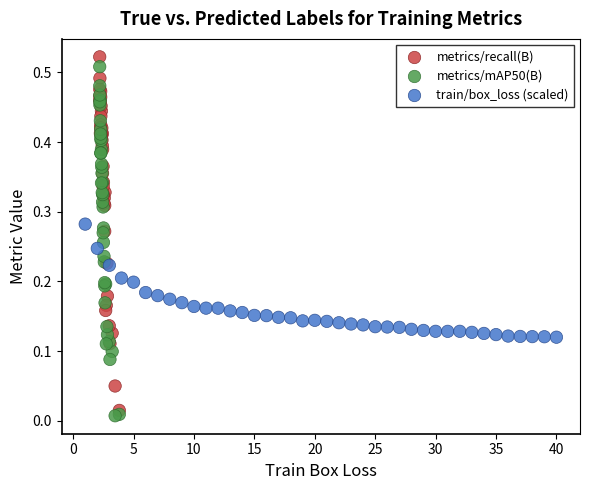

What are all the series names shown in the legend?

metrics/recall(B), metrics/mAP50(B), train/box_loss (scaled)